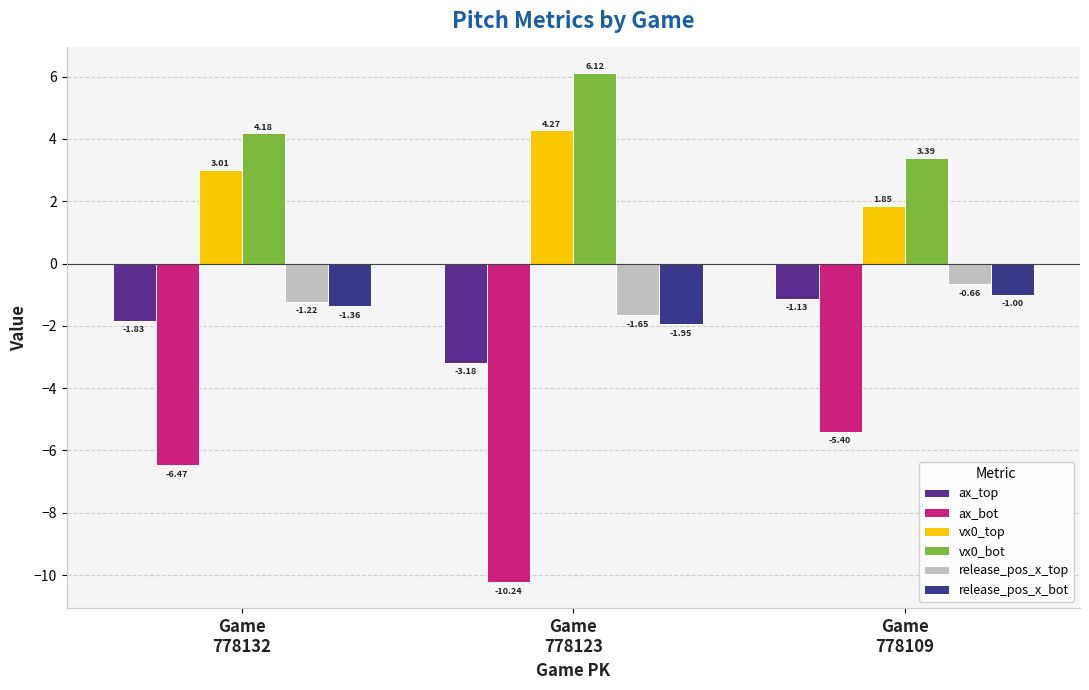

Where is vx0_bot nearest to the value 4?

Game
778132